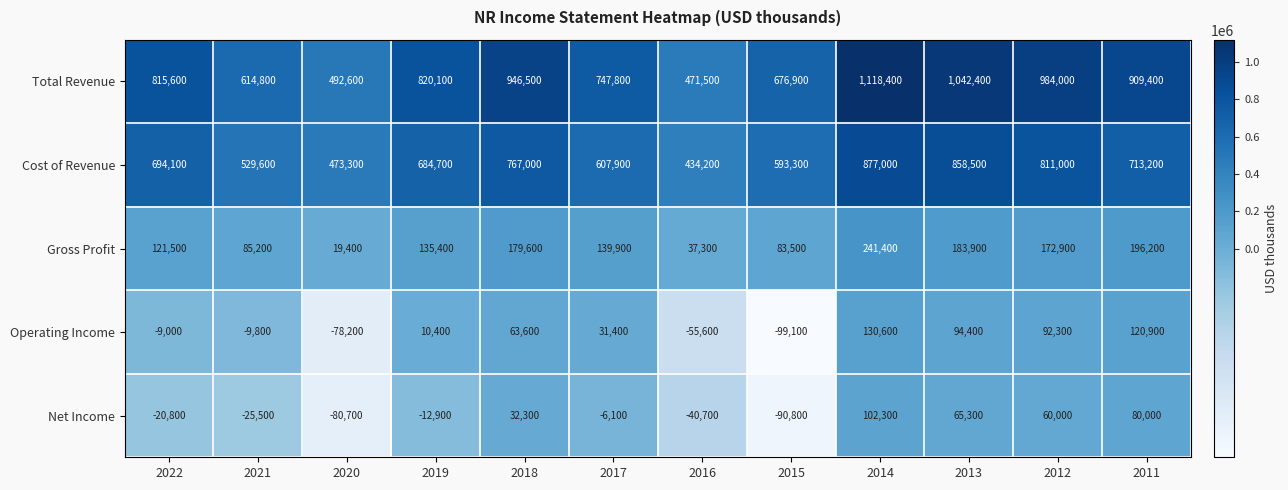

What is the sum of all Operating Income values?

291900